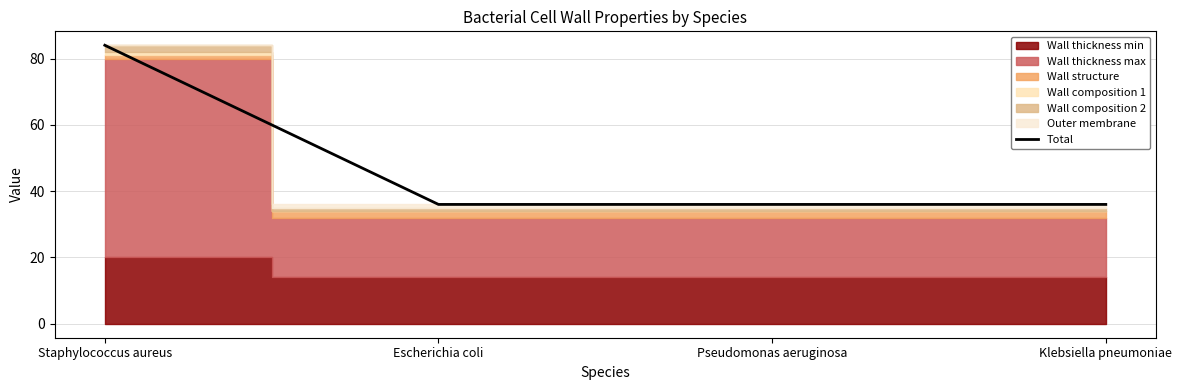

At which category does the chart reach its peak across all series?

Staphylococcus aureus